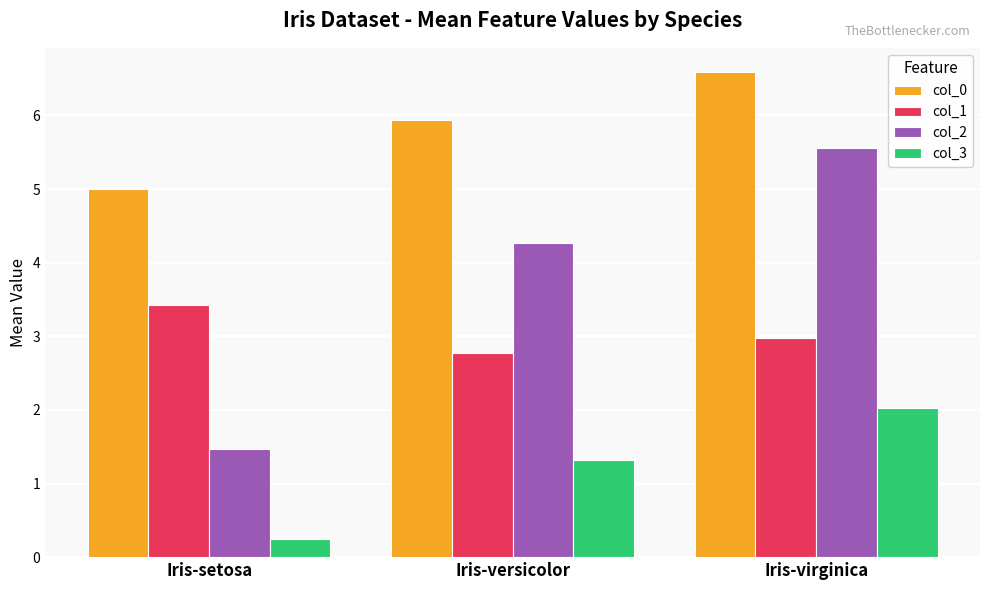

True or false: col_2 has a value of 5.6 at Iris-virginica.

True